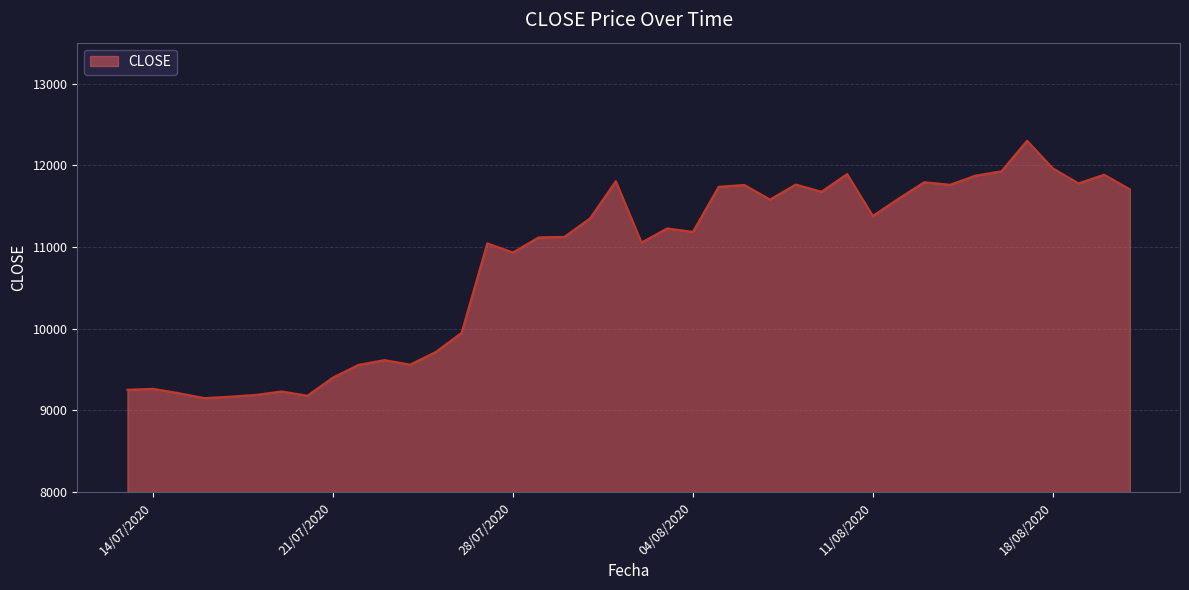

What is the maximum value shown in the chart?

12300.0